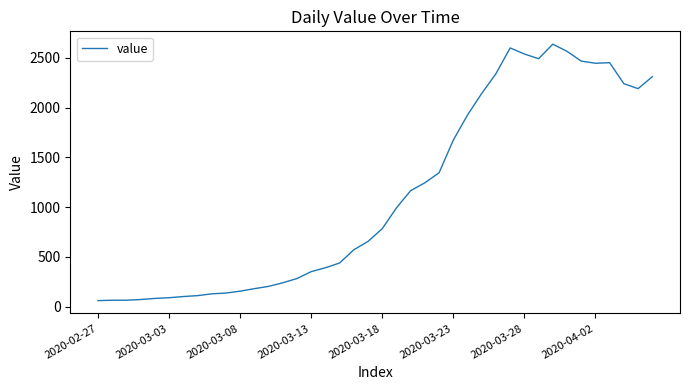

What is the minimum value shown in the chart?

61